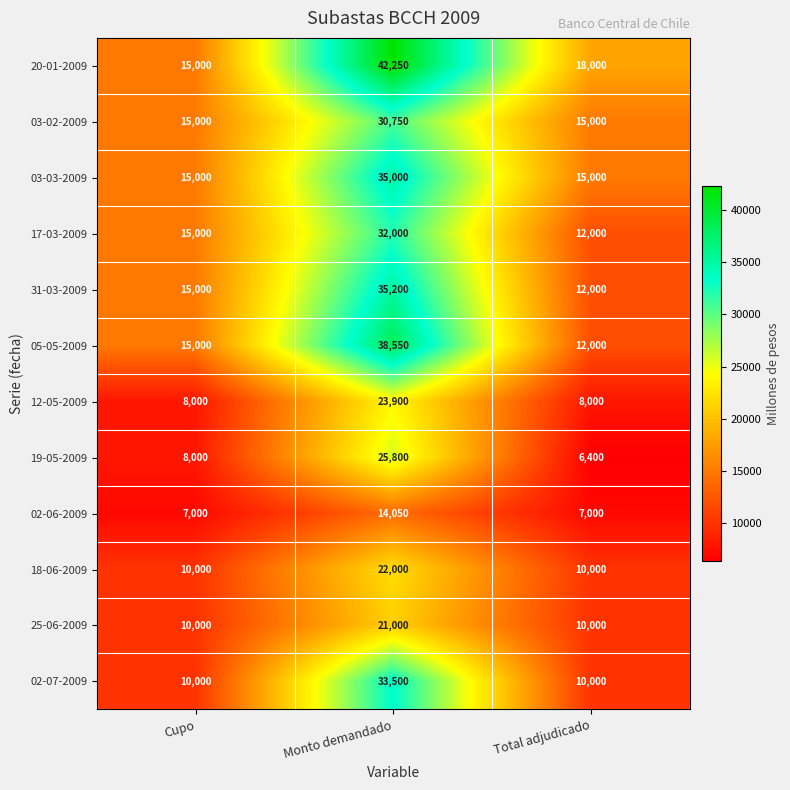

What is the spread (max minus min) of values at Monto demandado?

28200